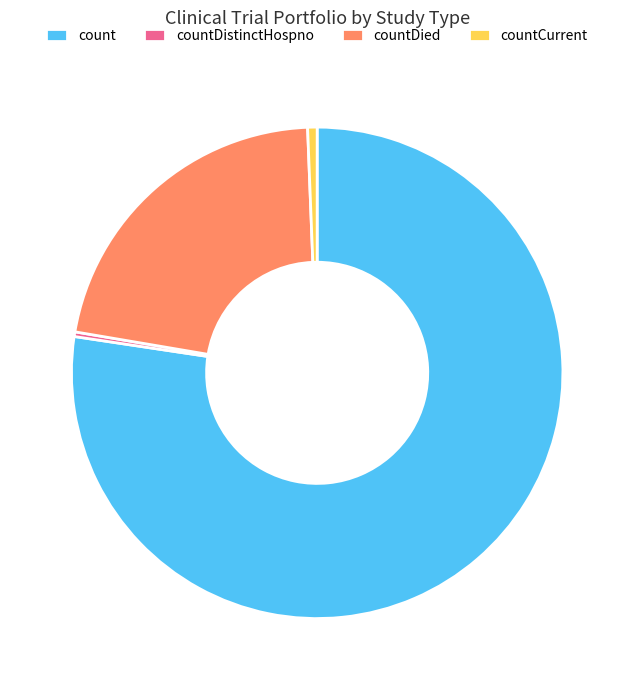

Which has a higher value, count or countDistinctHospno?

count